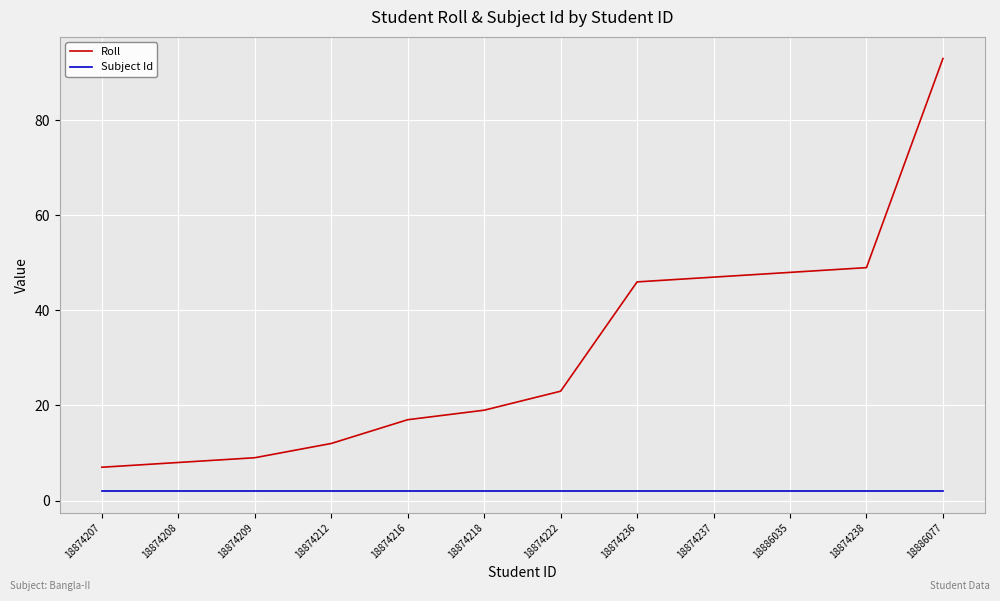

True or false: Subject Id and Roll cross at least once.

False